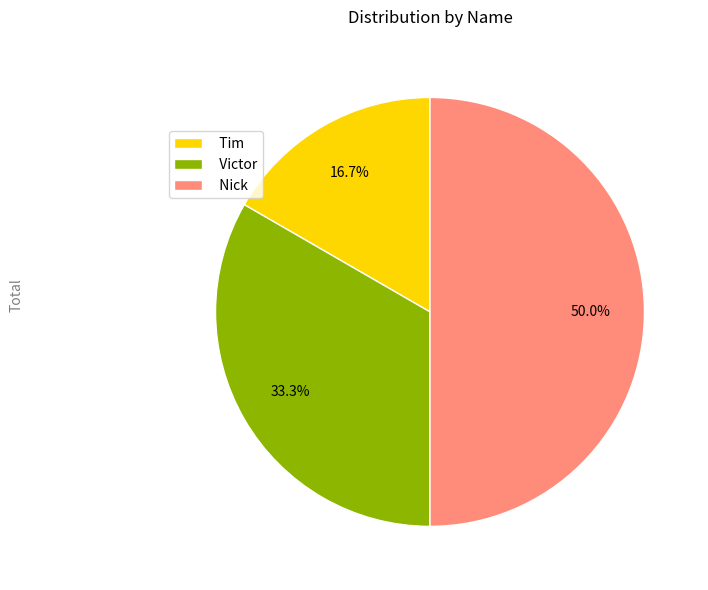

How many segments does this pie chart have?

3